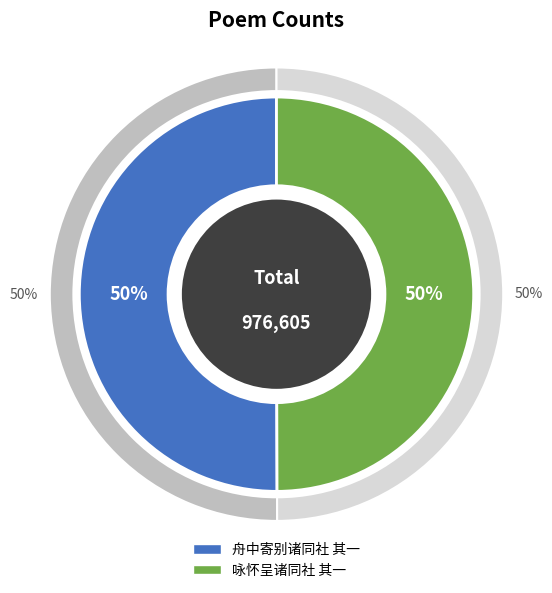

Between 咏怀呈诸同社 其一 and 舟中寄别诸同社 其一, which is larger?

舟中寄别诸同社 其一